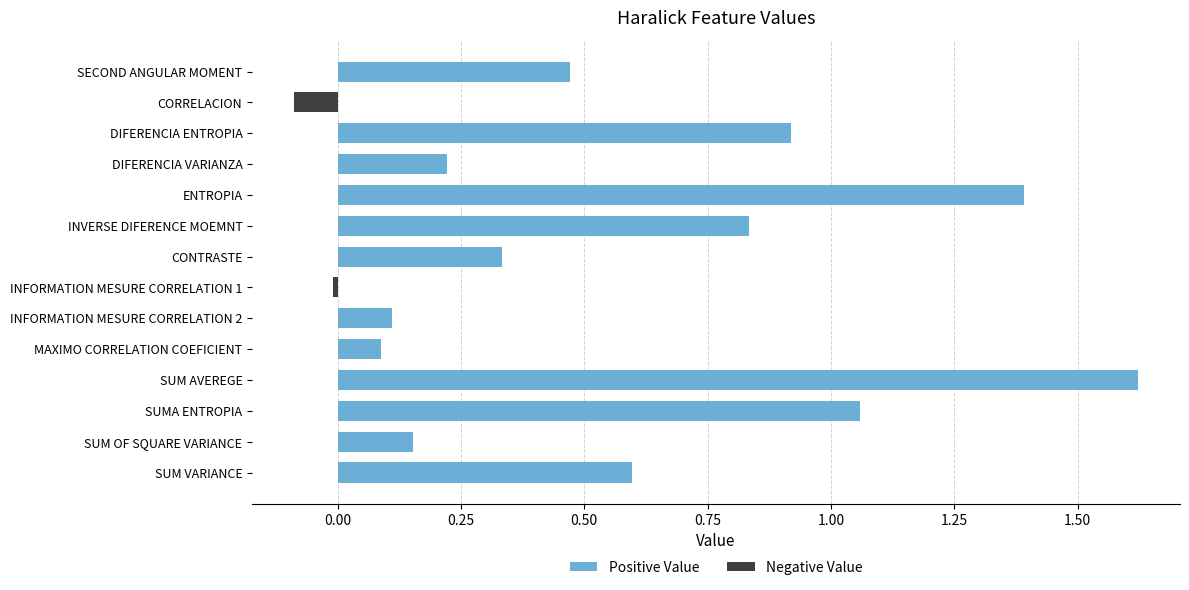

How many data points in Negative Value are less than 0?

2